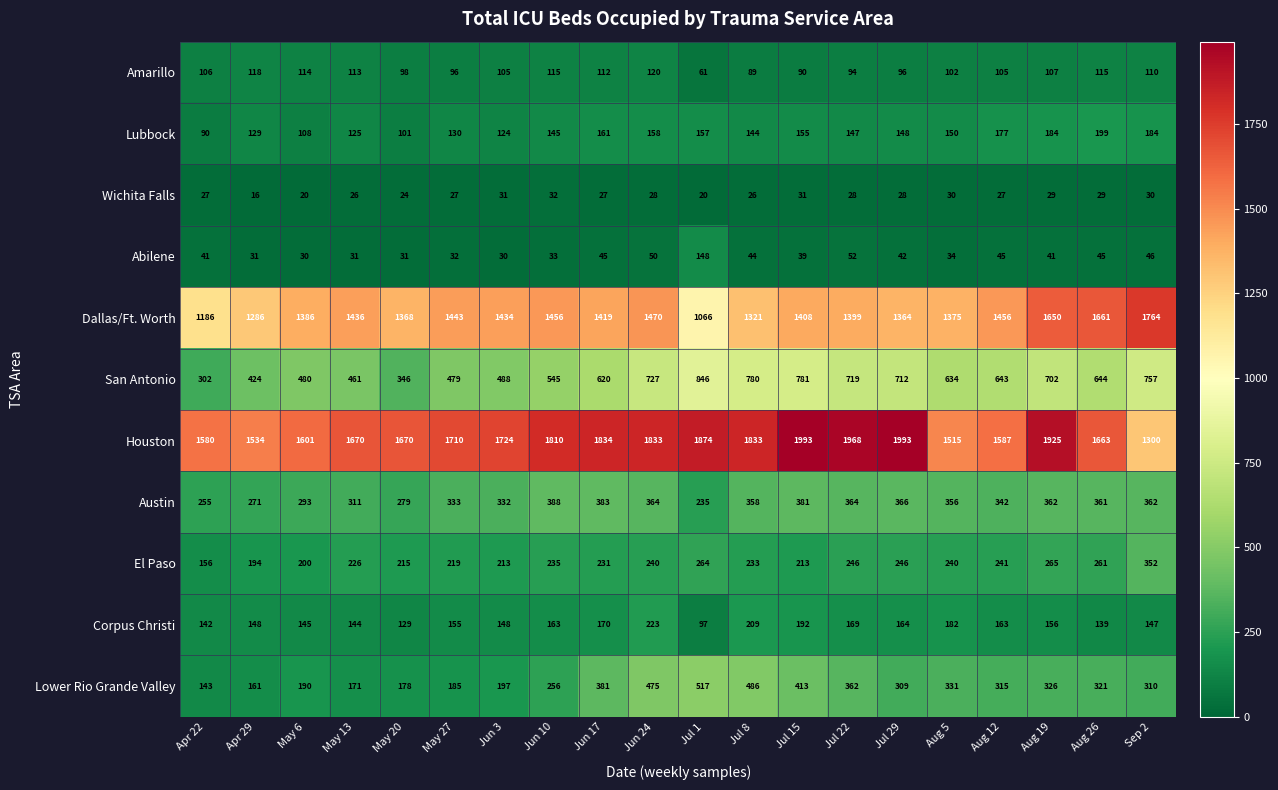

The value of Austin at Jul 15 is 577. True or false?

False